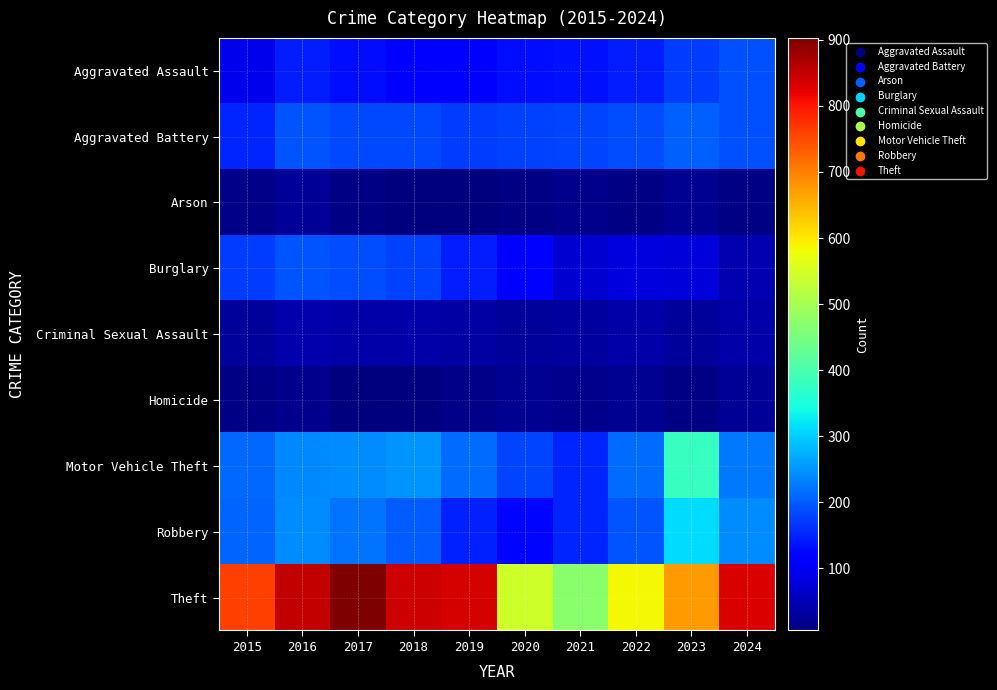

Reading left to right, what are all the values shown in this chart?

Aggravated Assault: 2015=92	2016=146	2017=130	2018=119	2019=112	2020=131	2021=135	2022=143	2023=172	2024=190
Aggravated Battery: 2015=152	2016=193	2017=184	2018=182	2019=173	2020=177	2021=178	2022=187	2023=204	2024=191
Arson: 2015=14	2016=25	2017=12	2018=8	2019=6	2020=12	2021=17	2022=11	2023=21	2024=13
Burglary: 2015=173	2016=195	2017=188	2018=175	2019=143	2020=115	2021=70	2022=80	2023=79	2024=48
Criminal Sexual Assault: 2015=30	2016=42	2017=39	2018=38	2019=37	2020=28	2021=31	2022=38	2023=28	2024=39
Homicide: 2015=12	2016=18	2017=8	2018=7	2019=14	2020=22	2021=19	2022=21	2023=12	2024=24
Motor Vehicle Theft: 2015=210	2016=239	2017=243	2018=251	2019=213	2020=180	2021=153	2022=215	2023=378	2024=224
Robbery: 2015=207	2016=241	2017=220	2018=200	2019=149	2020=122	2021=150	2022=194	2023=311	2024=244
Theft: 2015=762	2016=847	2017=903	2018=842	2019=833	2020=543	2021=471	2022=587	2023=675	2024=831